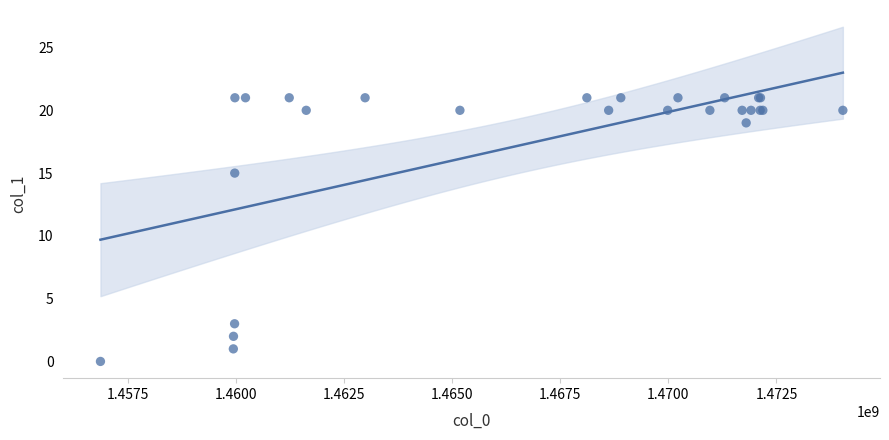

What Y value in the scatter plot is closest to 10?

15